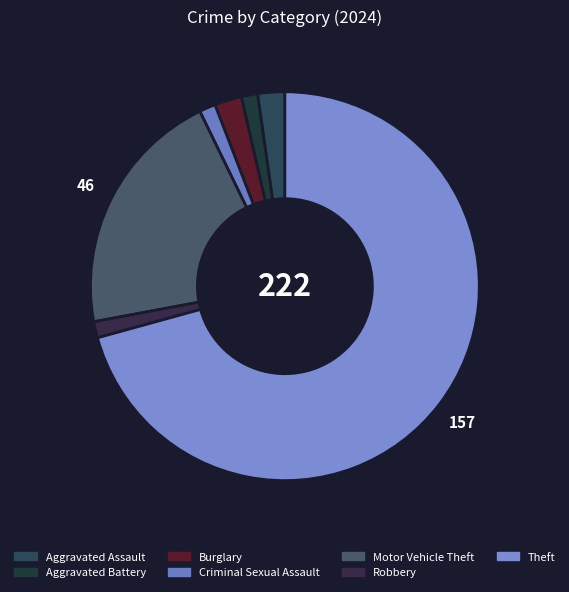

Does Theft account for over 50% of the chart?

Yes